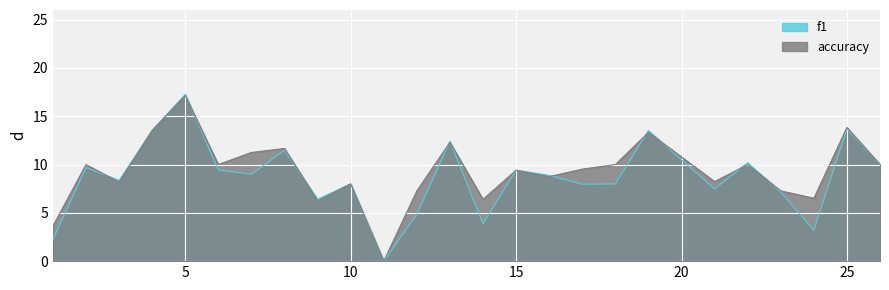

True or false: accuracy has a value of 17.1 at 5.

True